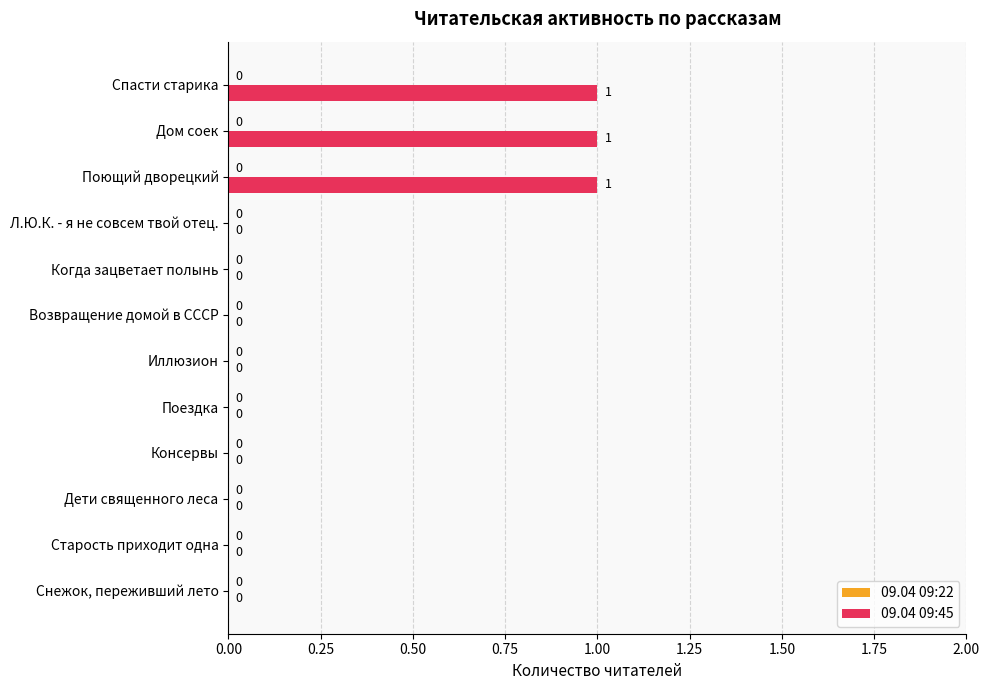

What is the sum of all values?

3